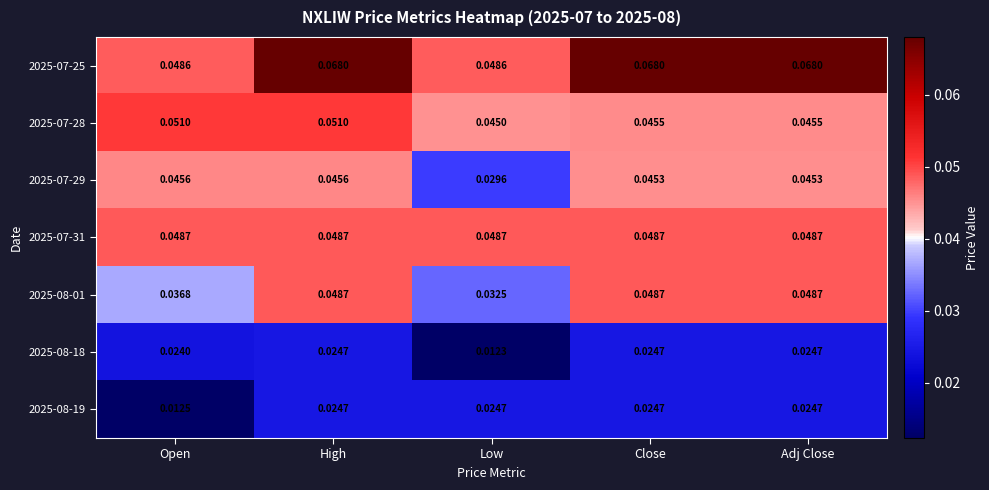

Where is 2025-08-01 nearest to the value 0?

Low